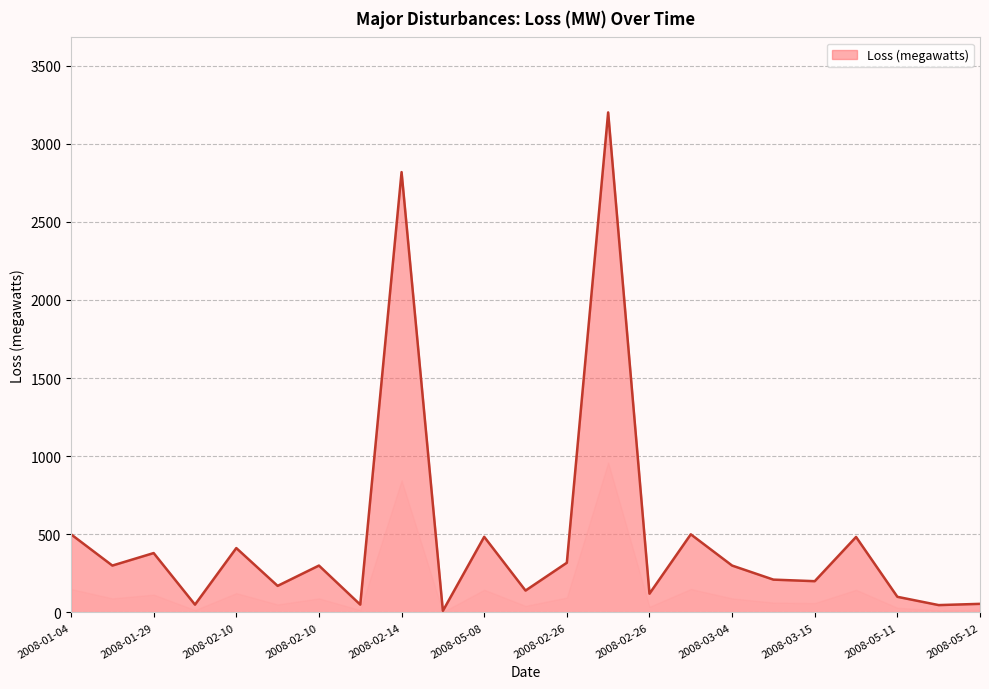

What is the greatest value displayed?

3200